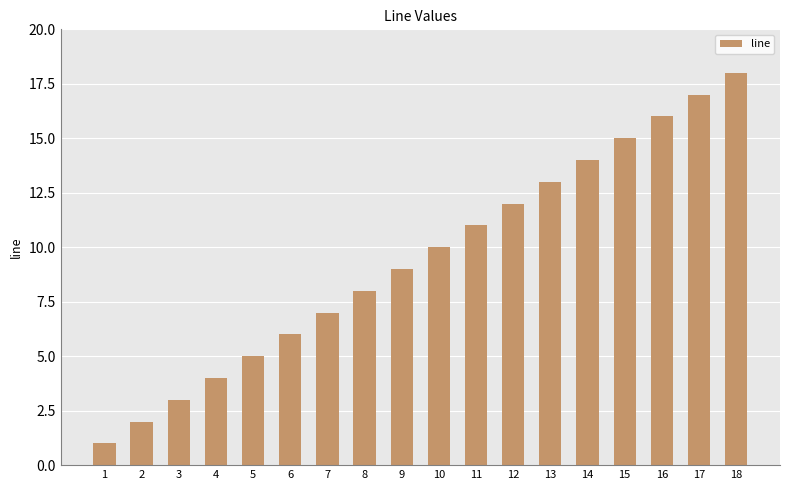

What is the value of the 8th bar from the left?

8